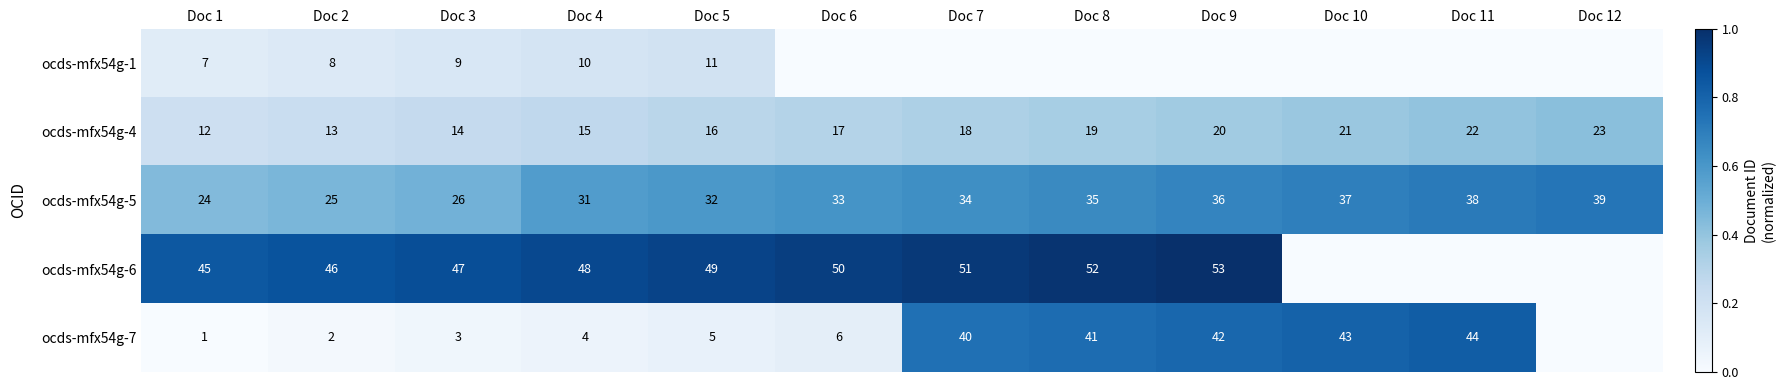

Where is ocds-mfx54g-4 nearest to the value 17?

Doc 6